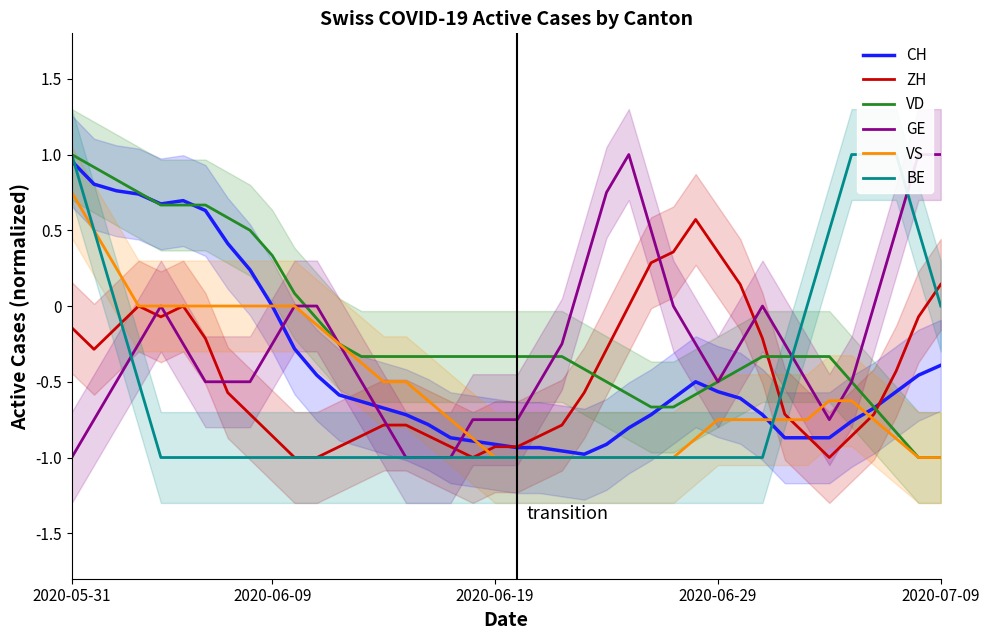

Does the chart display data point markers on the line(s)?

No